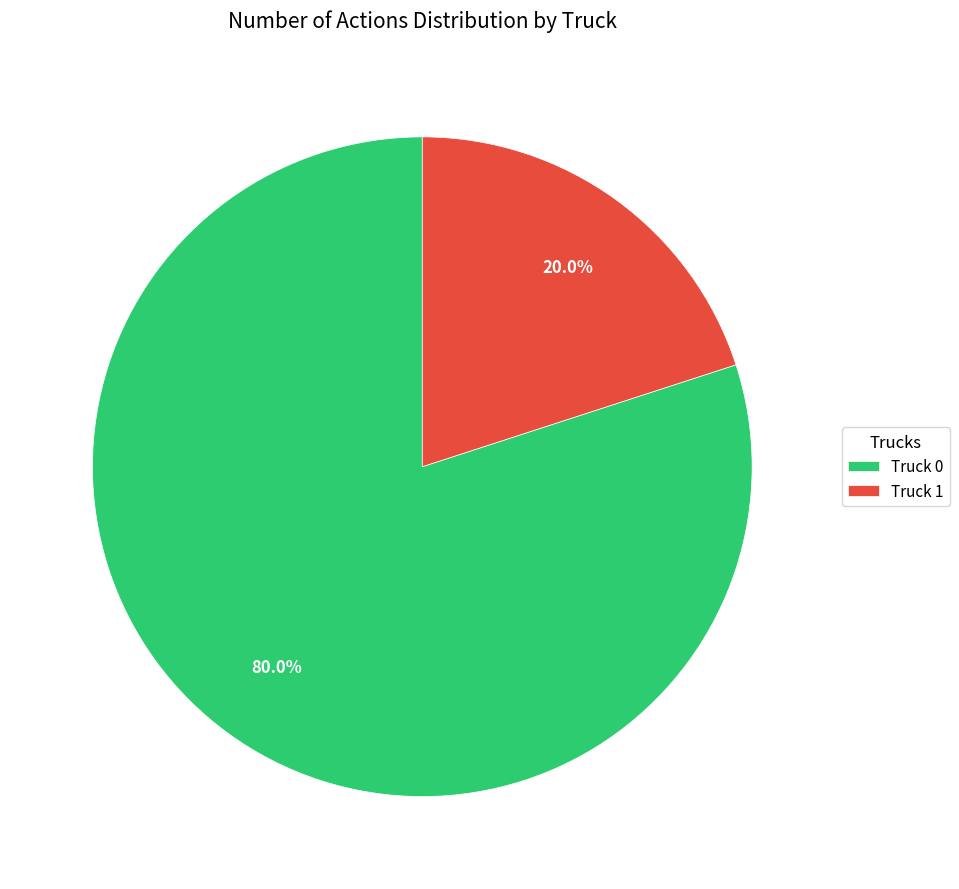

Is it true that Truck 0 is 80% of the pie?

True